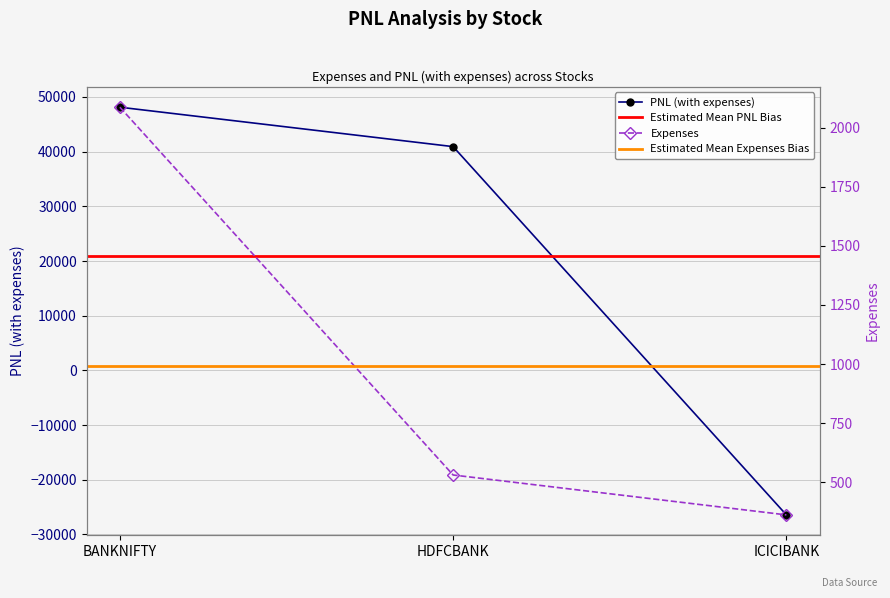

What position from the left is BANKNIFTY?

1